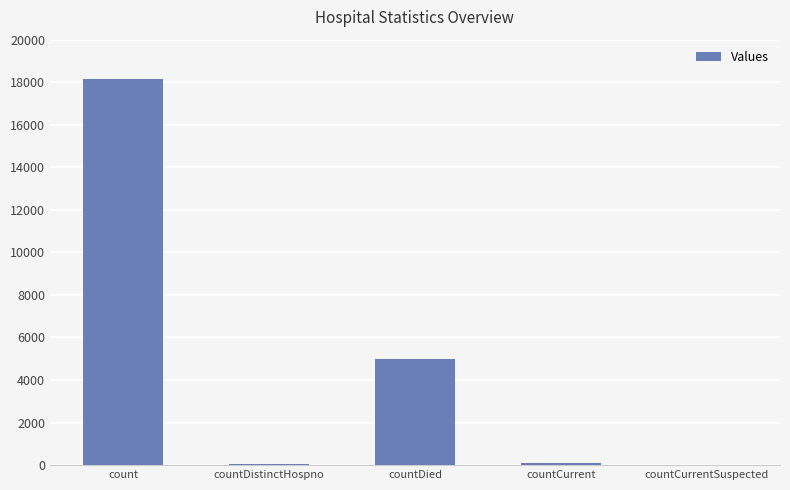

What is the difference between the values at count and countCurrentSuspected?

18146